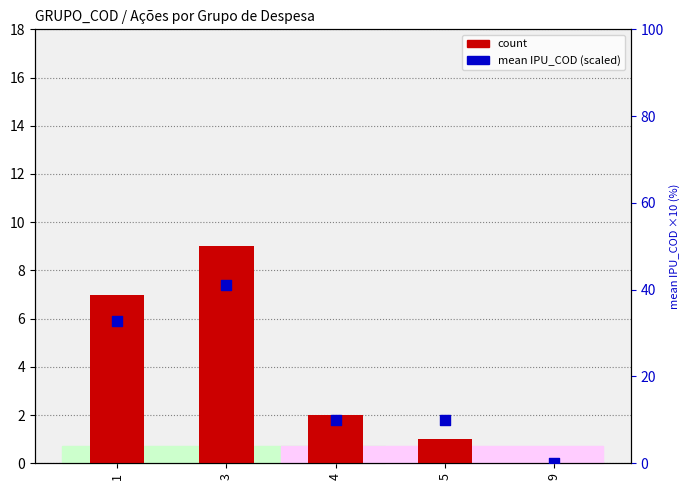

Which series has the largest Y range (max minus min)?

mean IPU_COD (scaled)